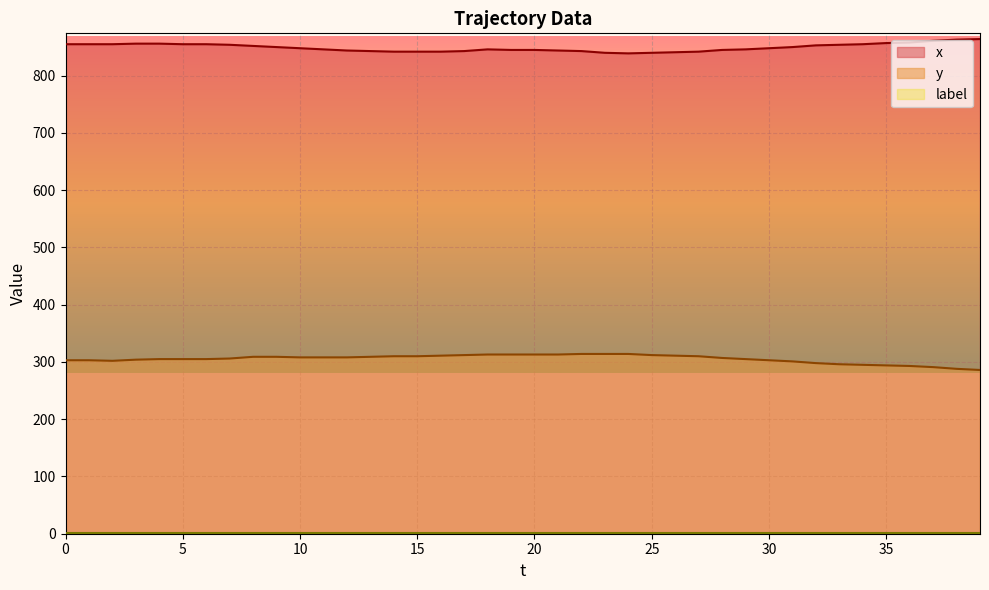

At which category does the chart reach its peak across all series?

39